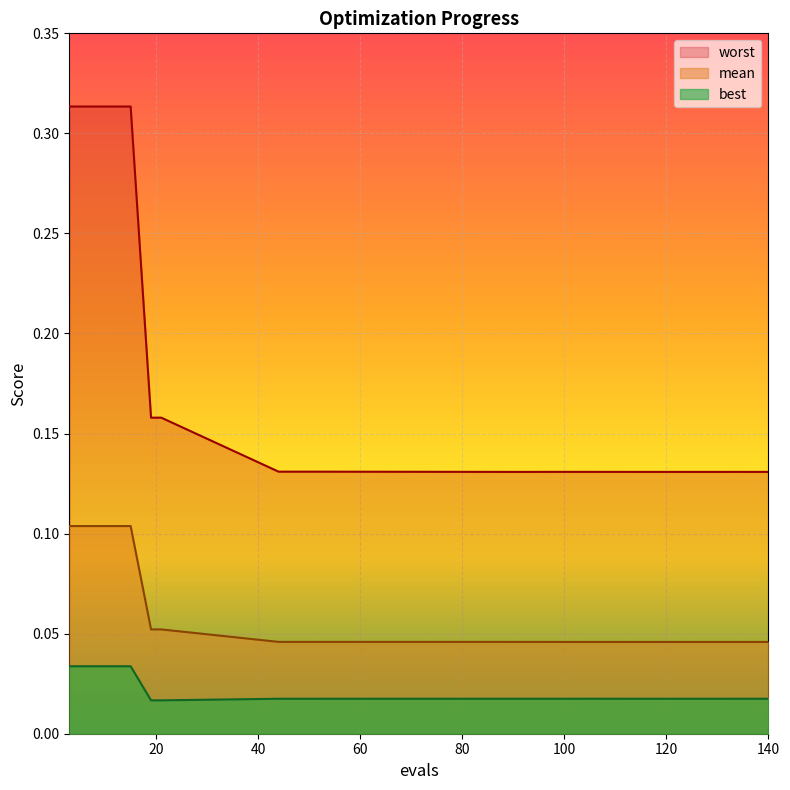

Which category has the highest value in the mean series?

3